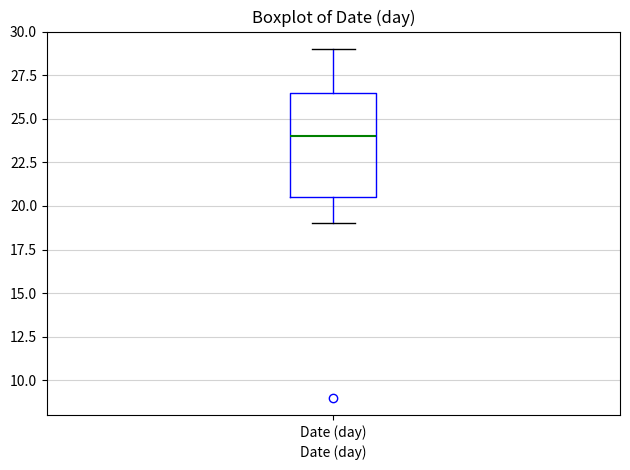

Transcribe this box plot: give where the median line is, the range the box spans, and where the two whiskers end, as read against the y-axis. The values are not printed on the chart, so give them approximately, as read against the axis.

median 24.0, box 20.5 to 26.5, whiskers 19.0 to 29.0